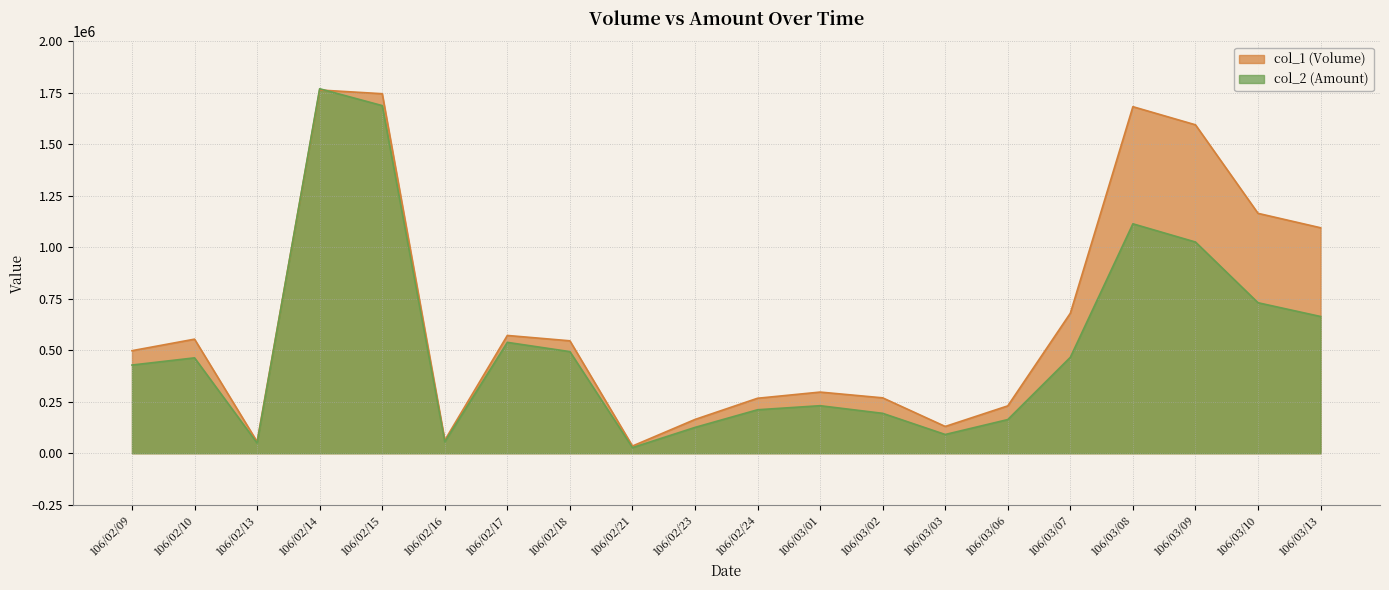

Does the chart display data point markers on the line(s)?

No